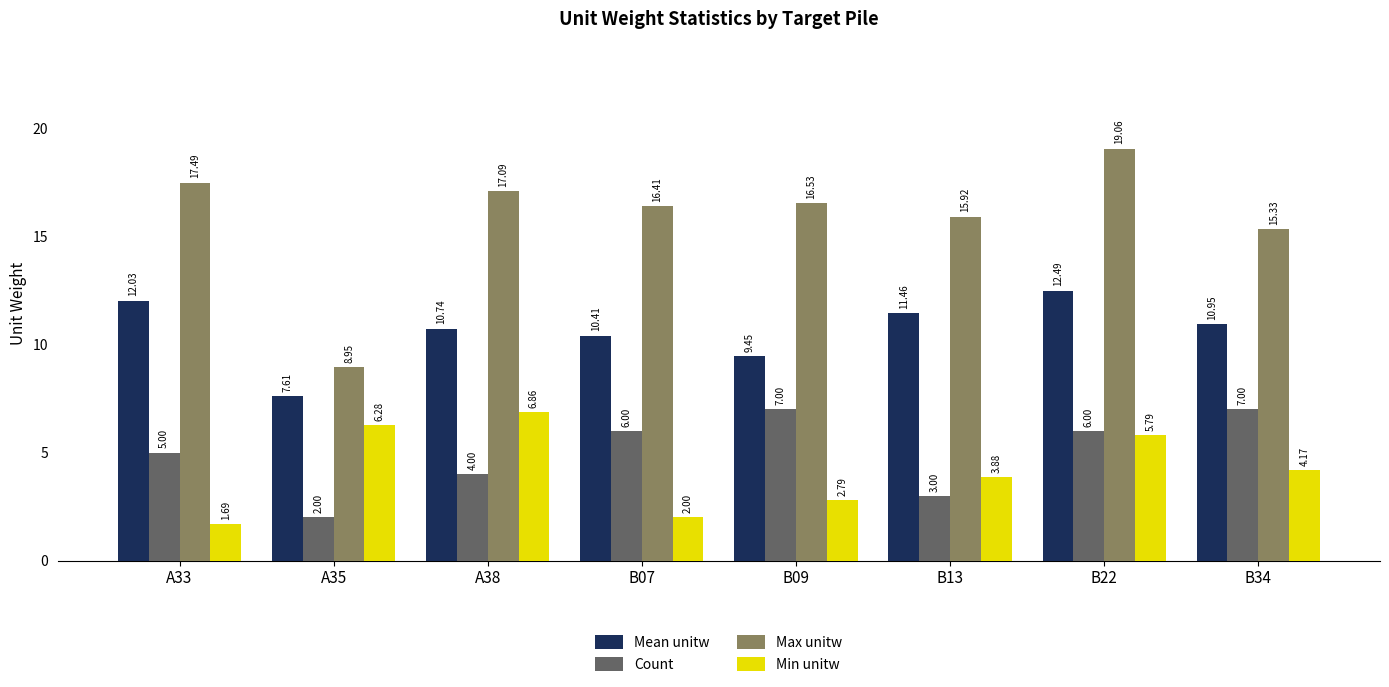

True or false: Count has a value of 4.0 at A38.

True